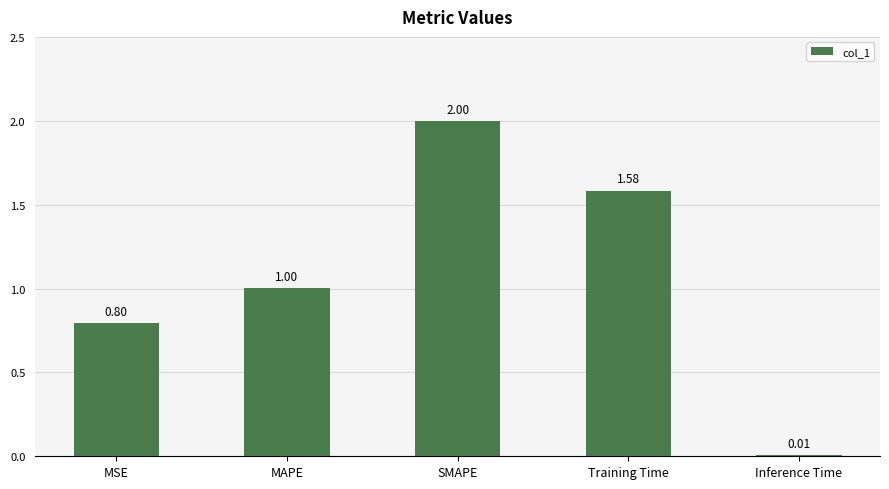

Are the bars grouped side by side (vs. stacked)?

No